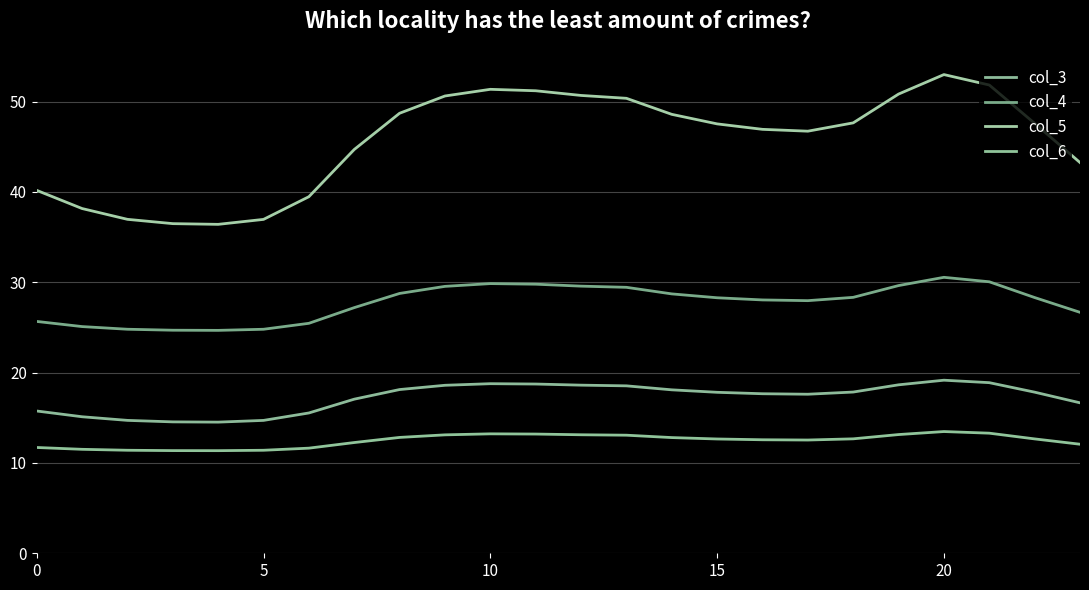

Is this an area chart (filled region under the line)?

No